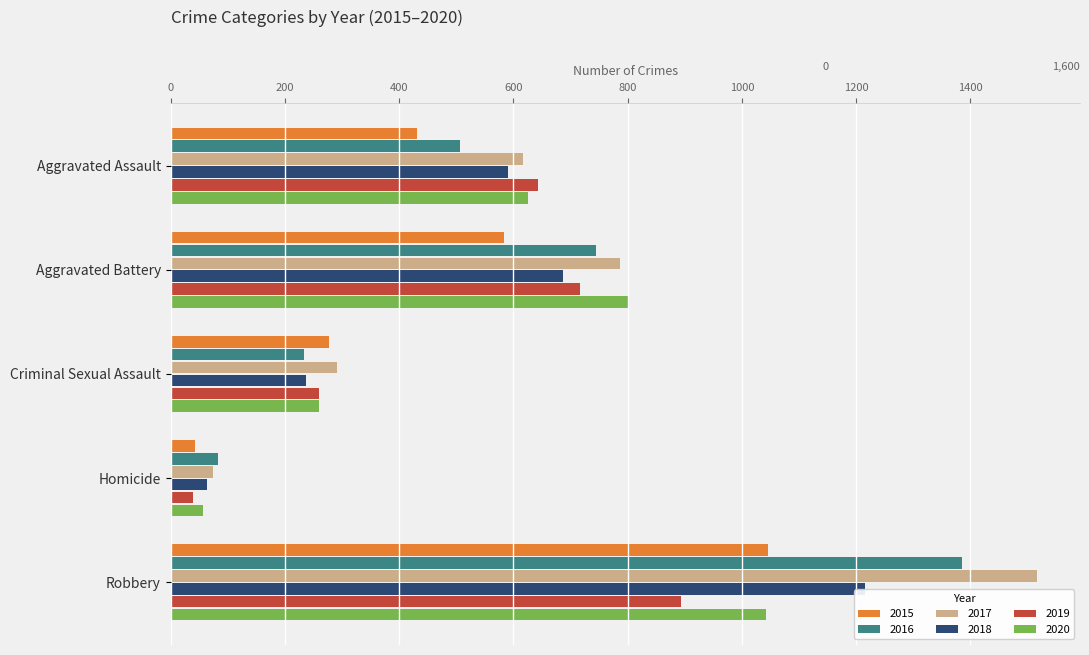

What is the total value across all series at Robbery?

7099